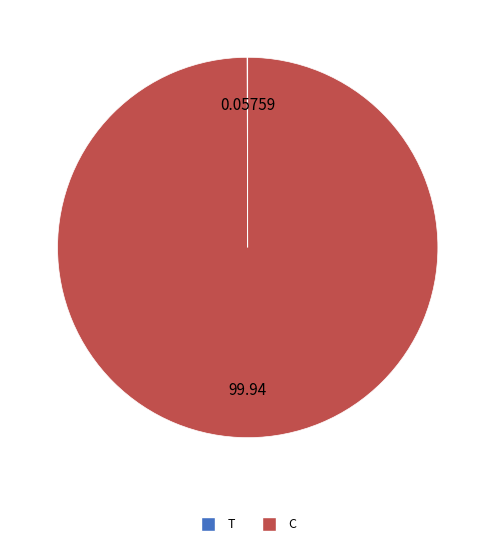

Is C the majority of the pie?

Yes